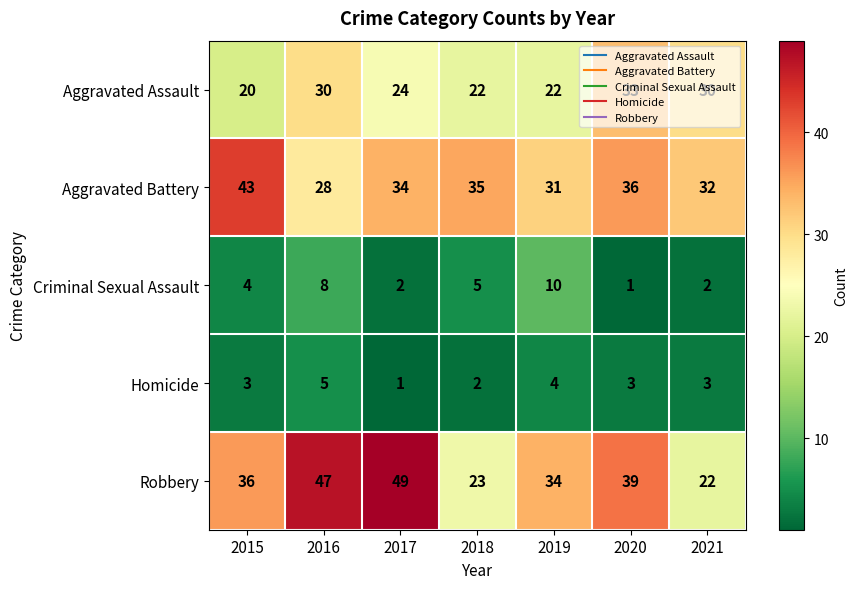

Which series has the largest total across all categories?

Robbery